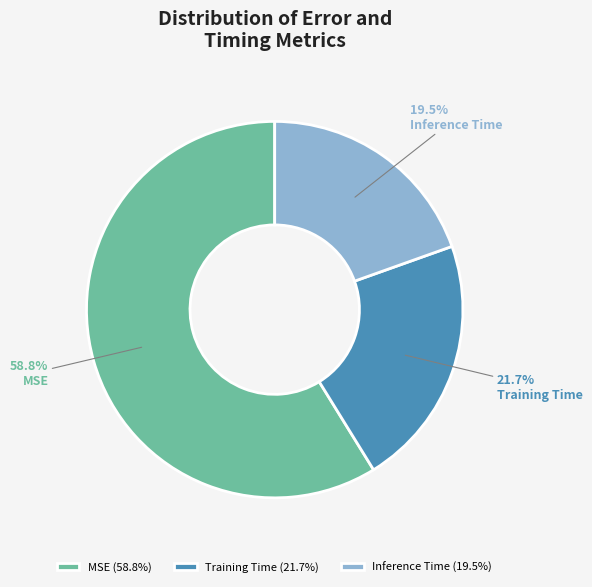

Which category accounts for the majority?

MSE